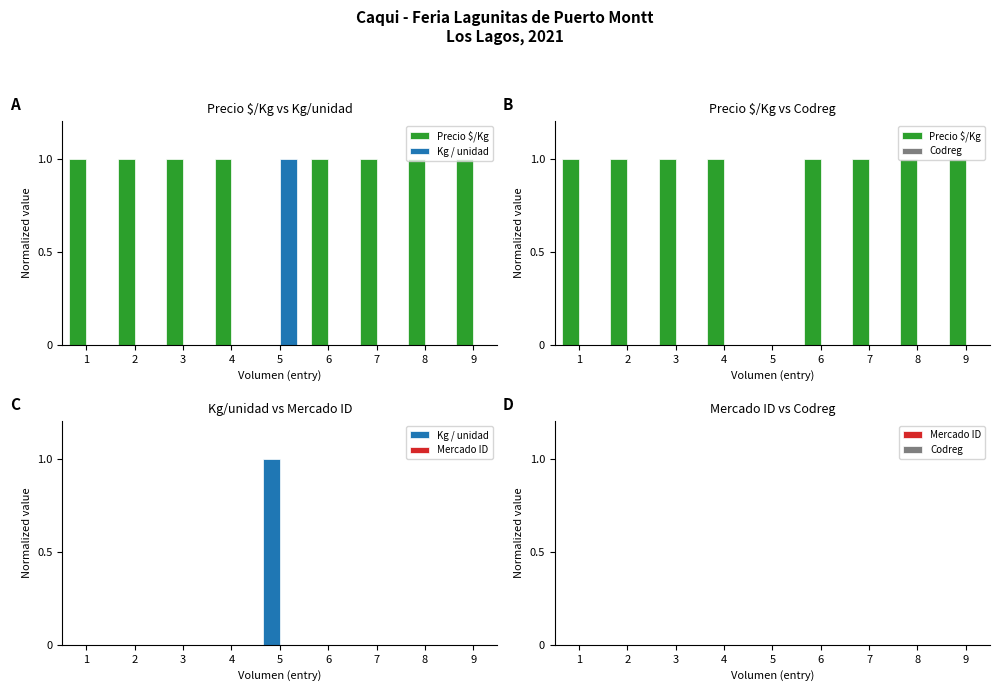

The Codreg series shows 0 at 4. True or false?

True